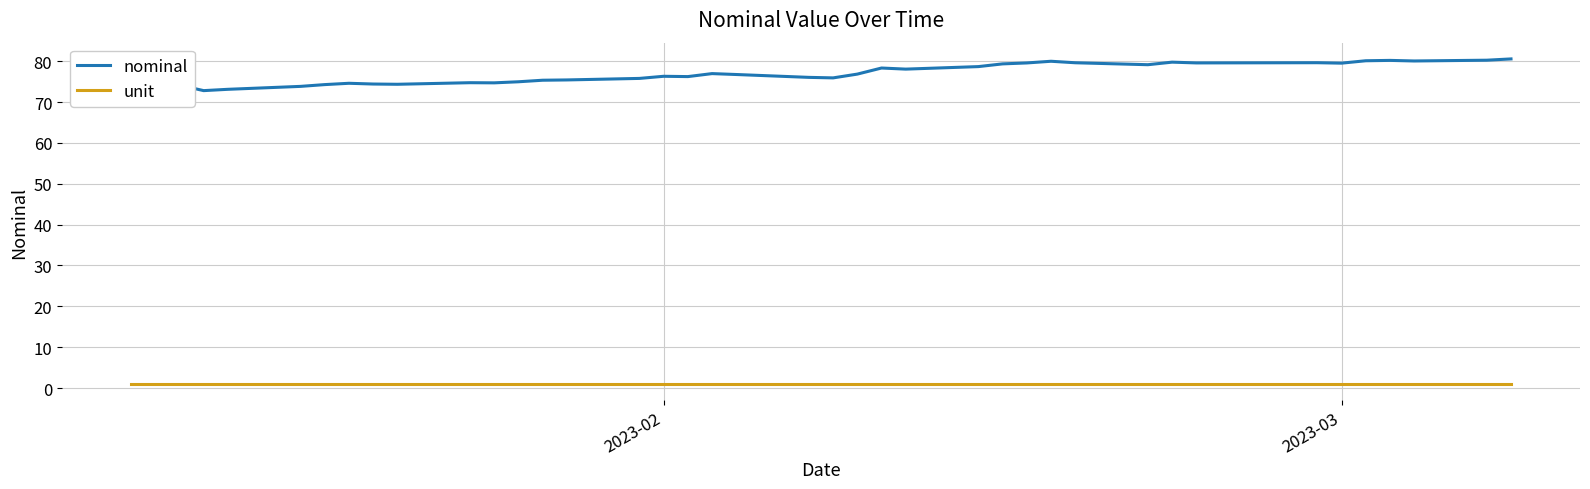

Which series has the widest spread of values?

nominal